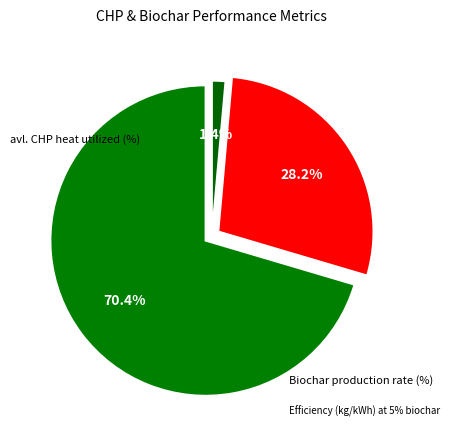

To the nearest percent, what is the difference between the largest and smallest slice percentages?

69%